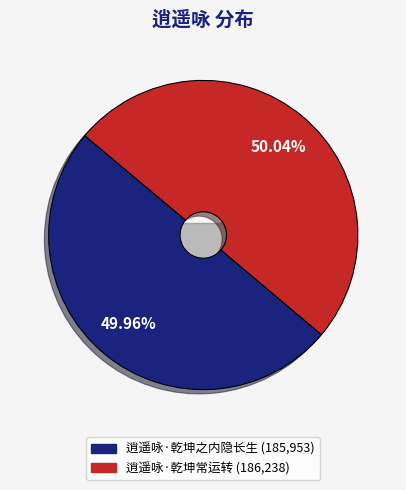

Is it true that 逍遥咏·乾坤常运转 is 61% of the pie?

False